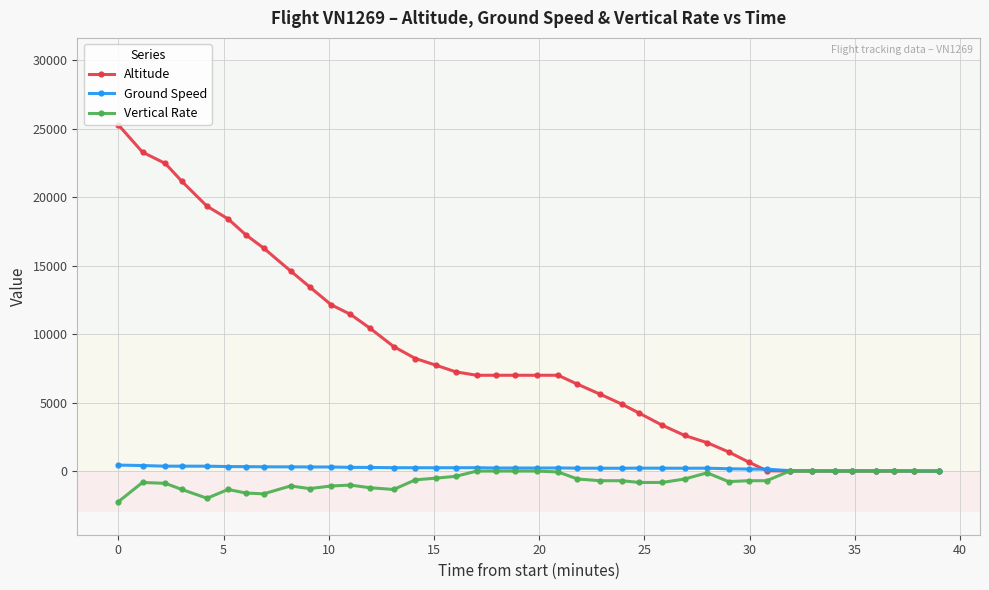

Which series has the largest total across all categories?

Altitude